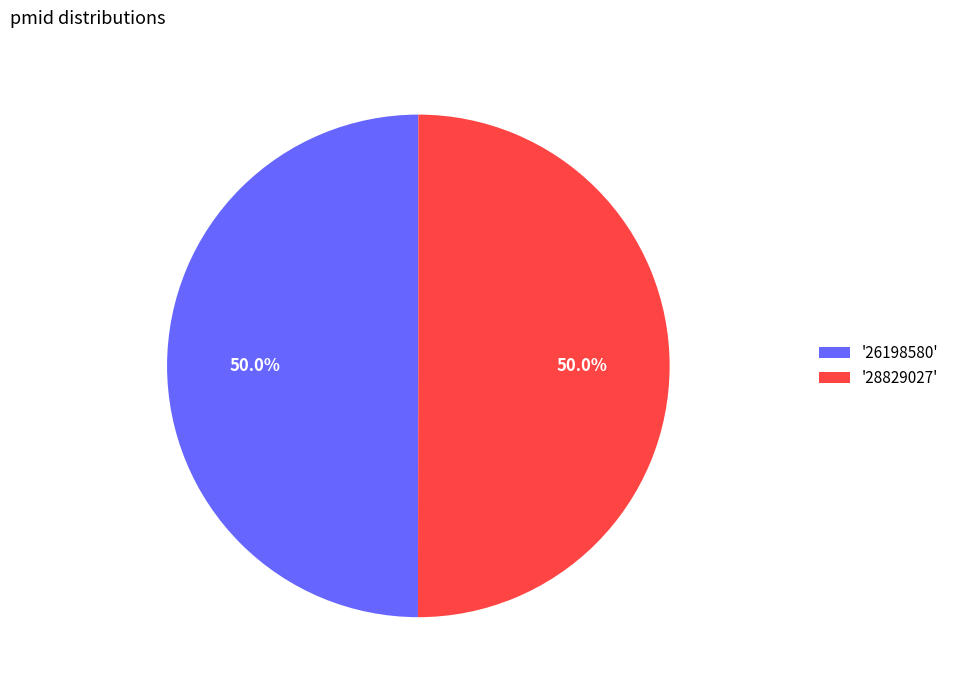

What is the ratio of the value at '26198580' to the value at '28829027'?

1.0